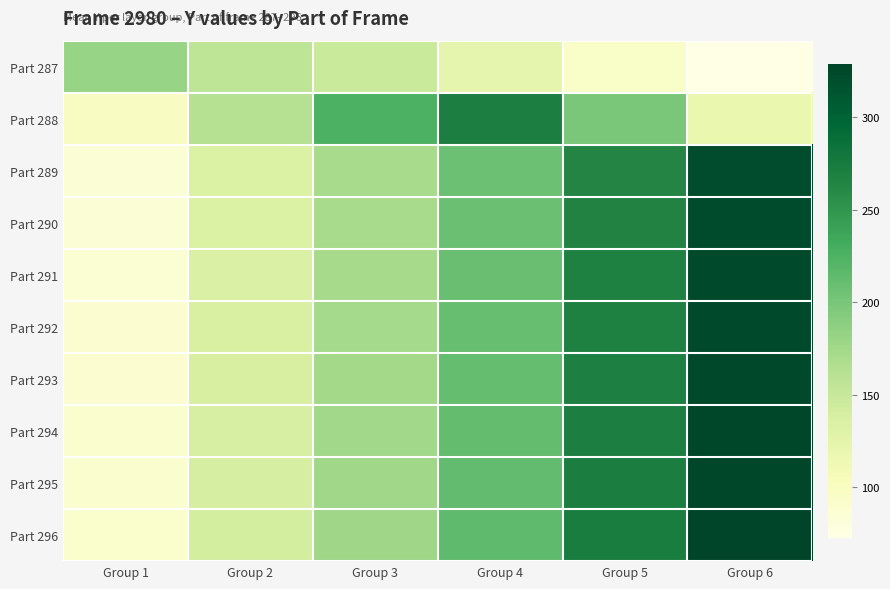

What is the greatest value displayed?

328.5